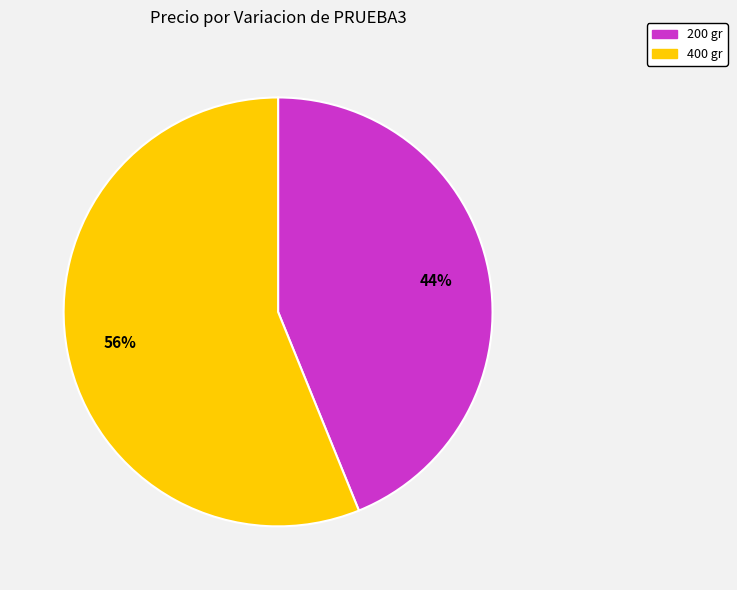

Is the sum of 400 gr and 200 gr greater than half?

Yes